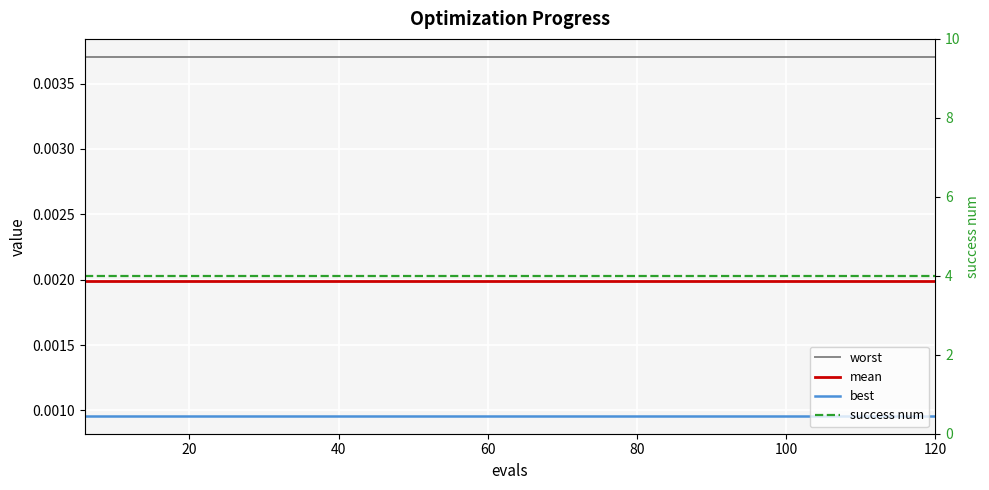

True or false: worst has more than 0 points higher than both neighbors.

False